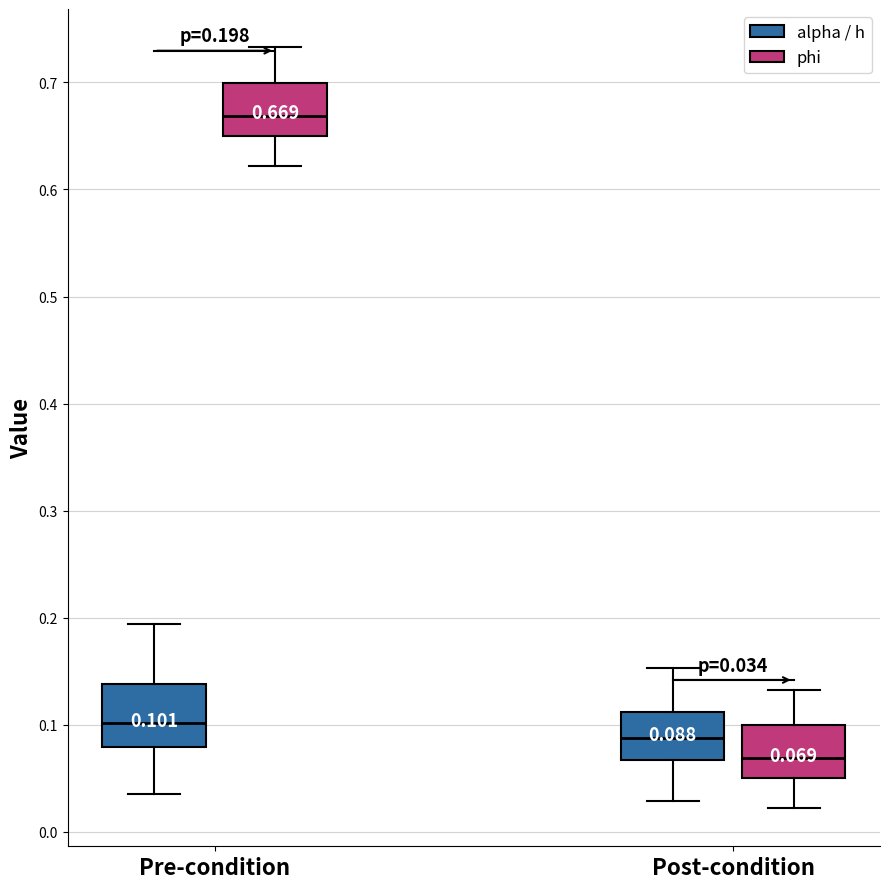

Which box's median line is the lowest?

Post-condition (phi)